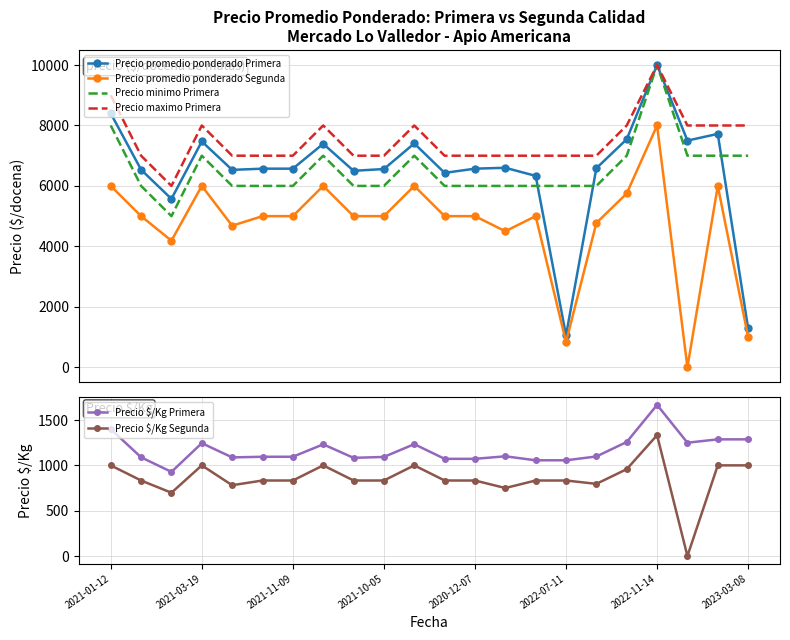

What is the sum of the Precio $/Kg Primera values at 10 and 13?

2334